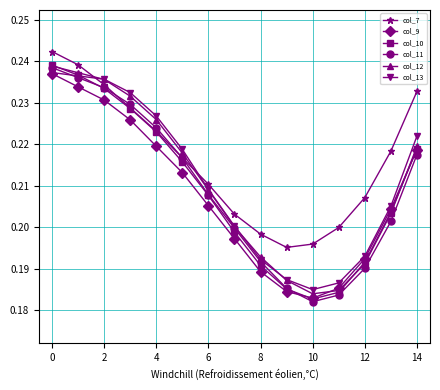

Count the col_11 values in the range 0 to 1.

15